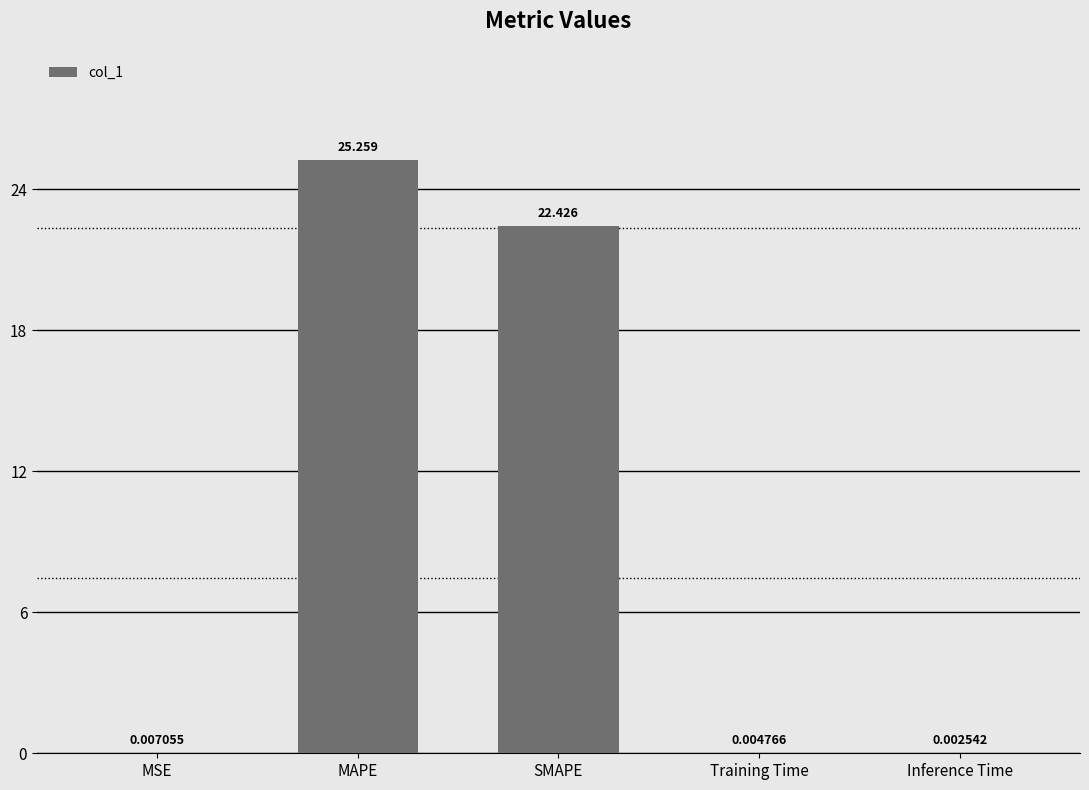

The value at MAPE is 25.3. True or false?

True